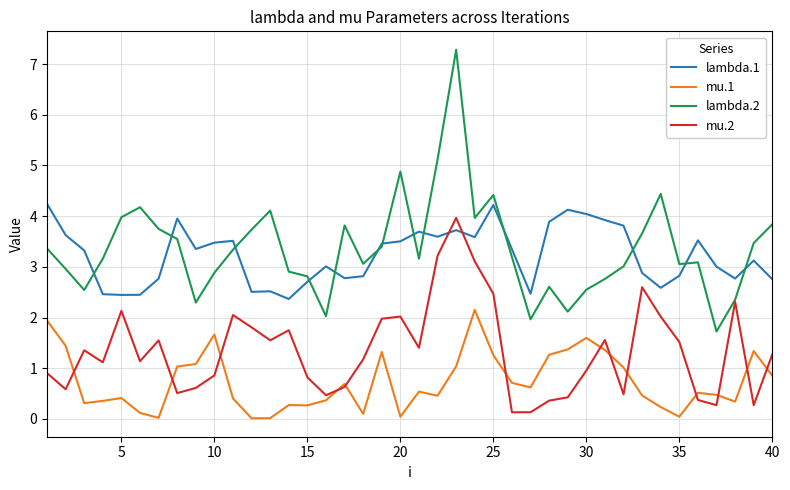

True or false: lambda.1 and mu.1 intersect in this chart.

False